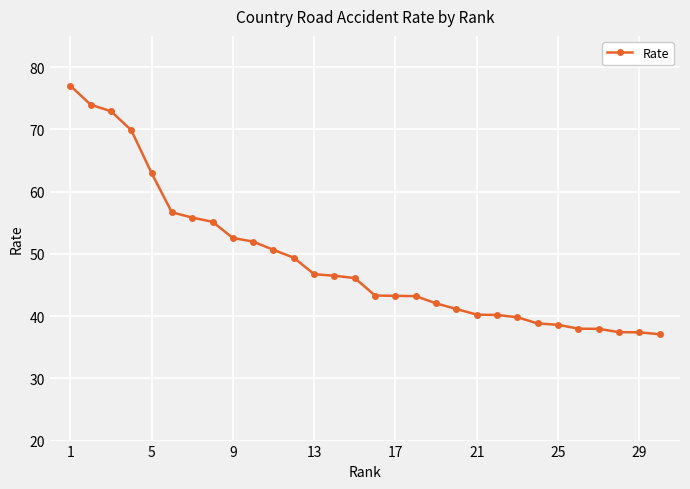

What is the smallest value displayed?

37.1